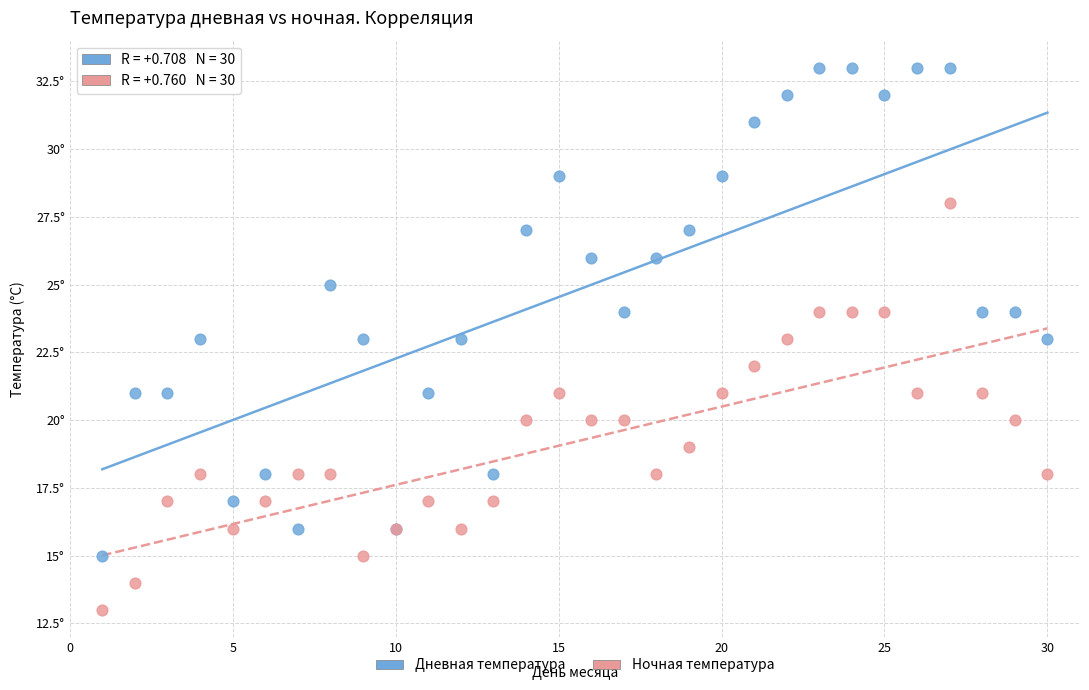

Which series reaches the maximum Y coordinate?

Дневная температура